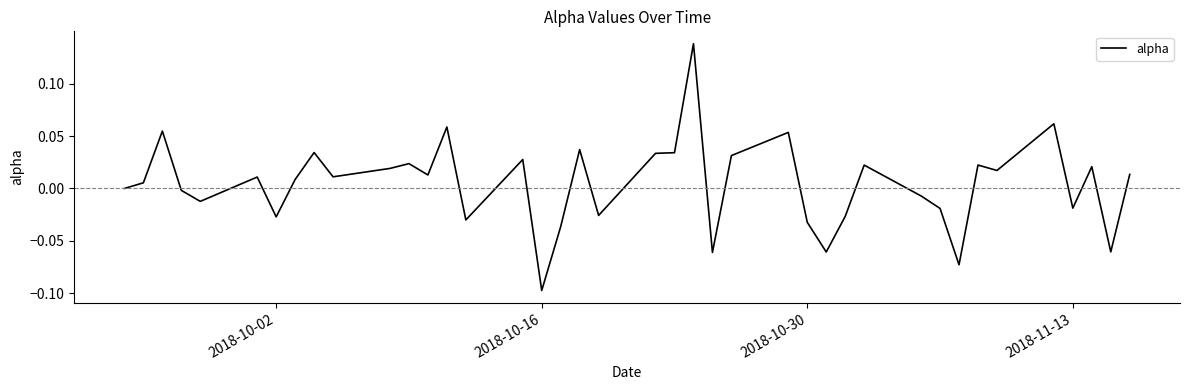

Does the chart display data point markers on the line(s)?

No